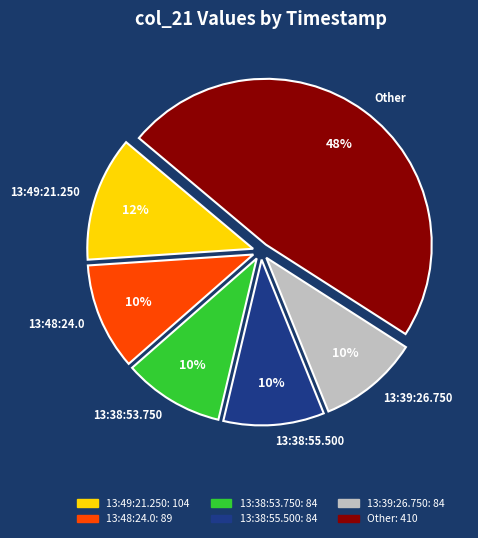

What percentage is the 13:49:21.250 slice, to the nearest percent?

12%